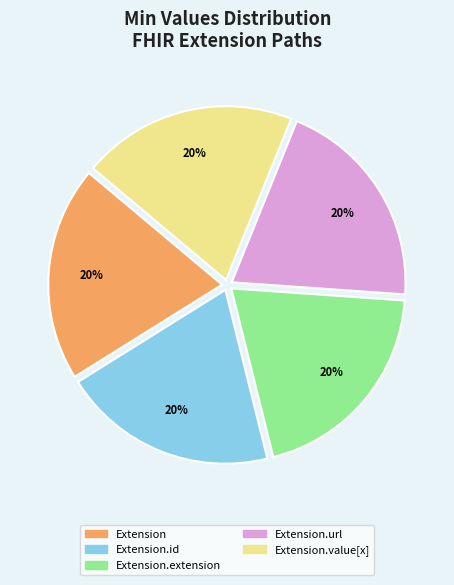

How many slices are in this pie chart?

5